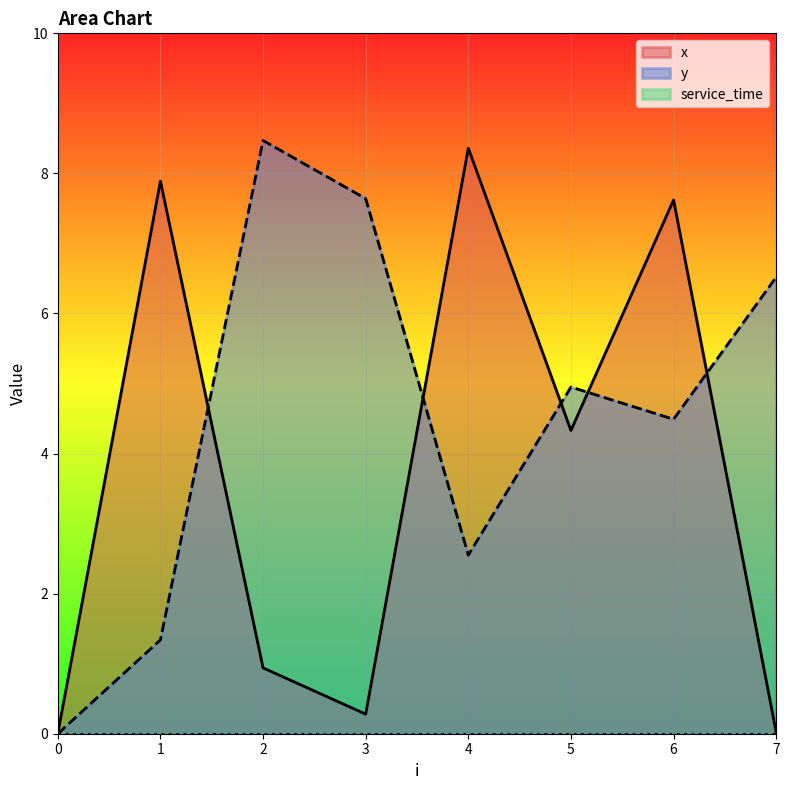

Reading right to left, what are all the values shown in this chart?

x: 0.0	7.6	4.3	8.4	0.3	0.9	7.9	0.0
y: 6.5	4.5	5.0	2.5	7.6	8.5	1.3	0.0